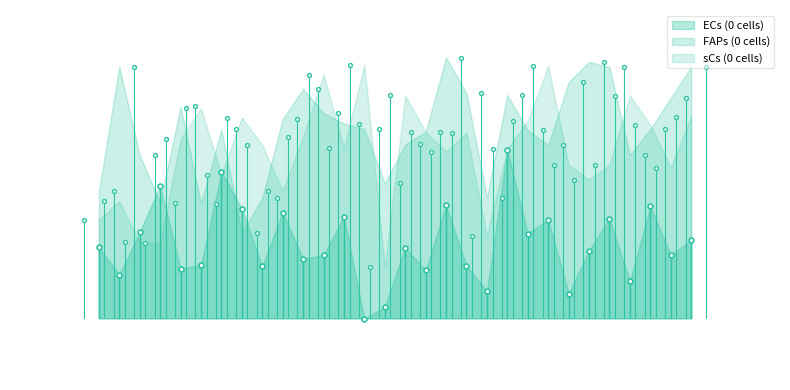

How many lines are shown in the chart?

3